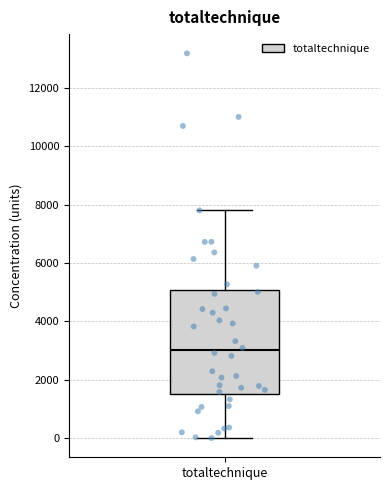

Where does the upper whisker of the box for totaltechnique end on the y-axis? The values are not printed on the chart, so give them approximately, as read against the axis.

7800